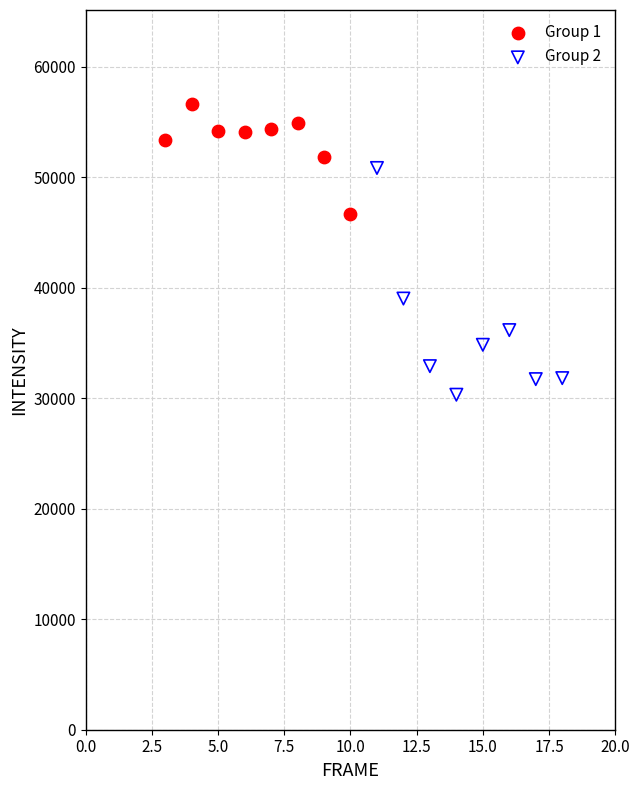

What are all the series names shown in the legend?

Group 1, Group 2